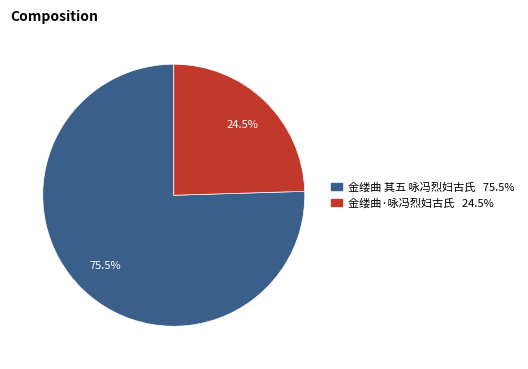

Which has a higher value, 金缕曲 其五 咏冯烈妇古氏 or 金缕曲·咏冯烈妇古氏?

金缕曲 其五 咏冯烈妇古氏